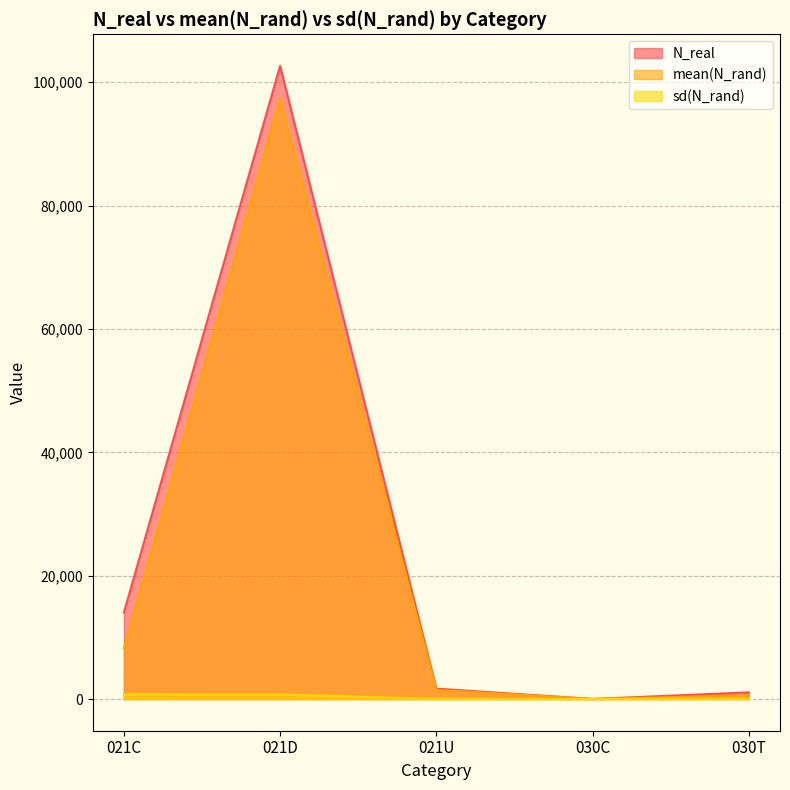

Between 021D and 030C, which is larger?

021D